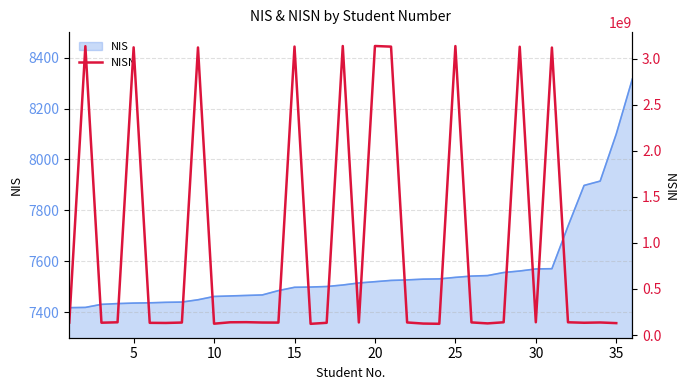

What is the smallest value displayed?

121672345.0